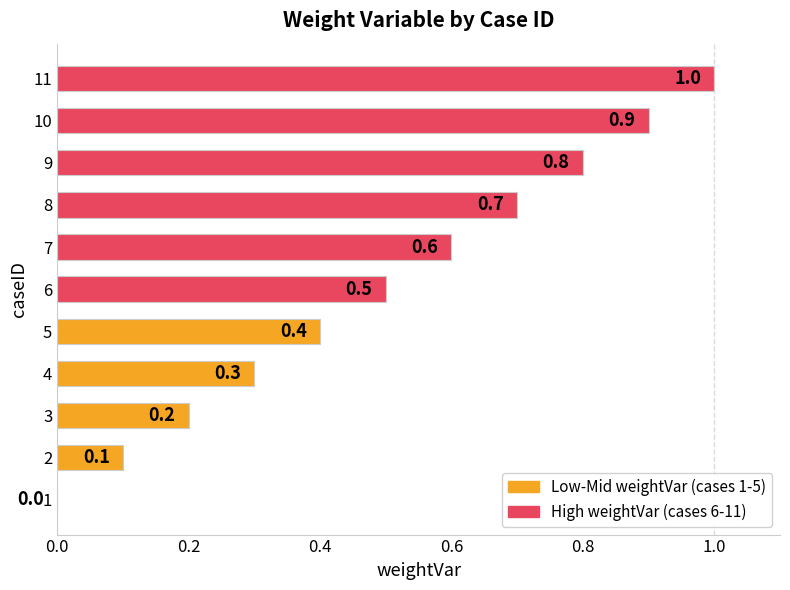

What is the average value?

0.5